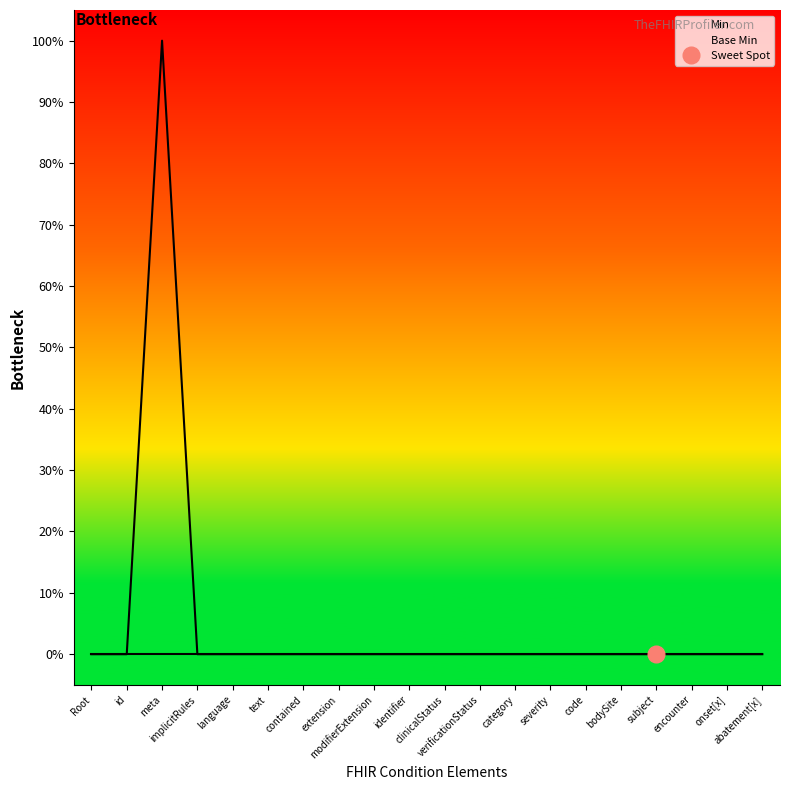

Rank the series at language from lowest to highest value.

Min, Base Min